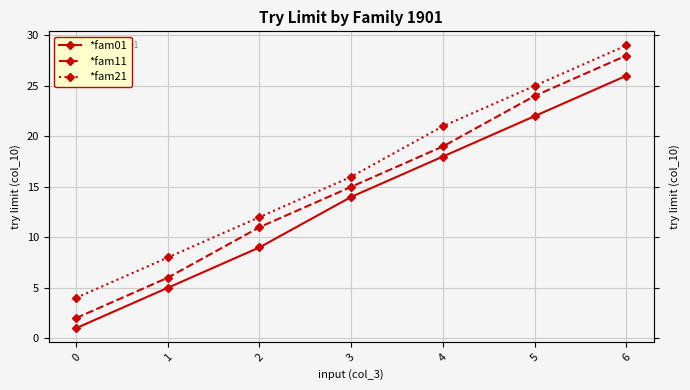

Rank the series by their maximum value, from lowest to highest.

*fam01, *fam11, *fam21